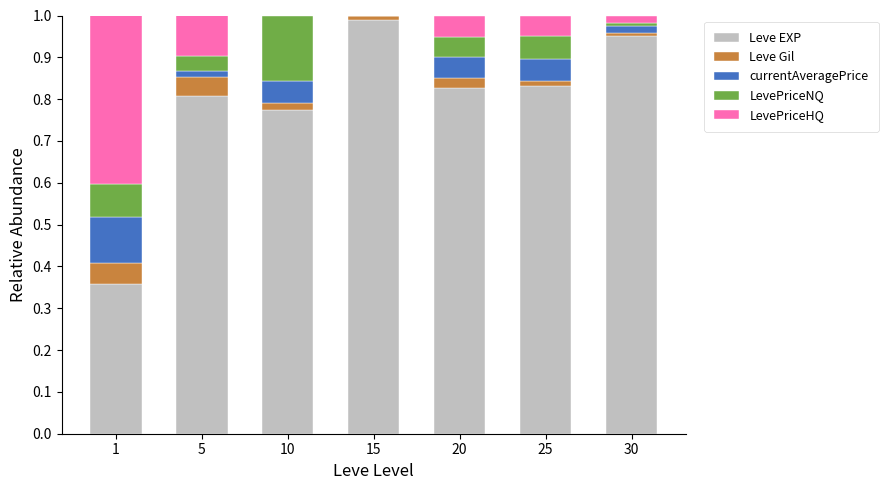

What are all the series names shown in the legend?

Leve EXP, Leve Gil, currentAveragePrice, LevePriceNQ, LevePriceHQ